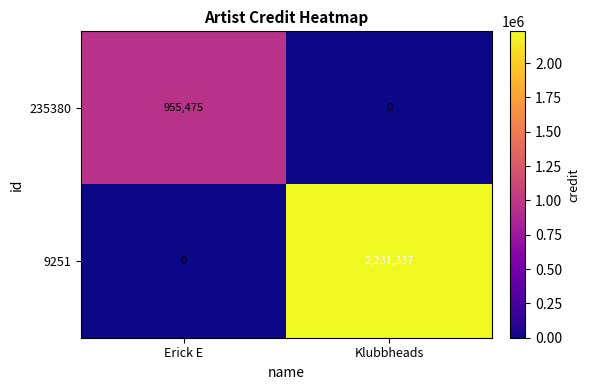

What is the maximum value shown in the chart?

2231337